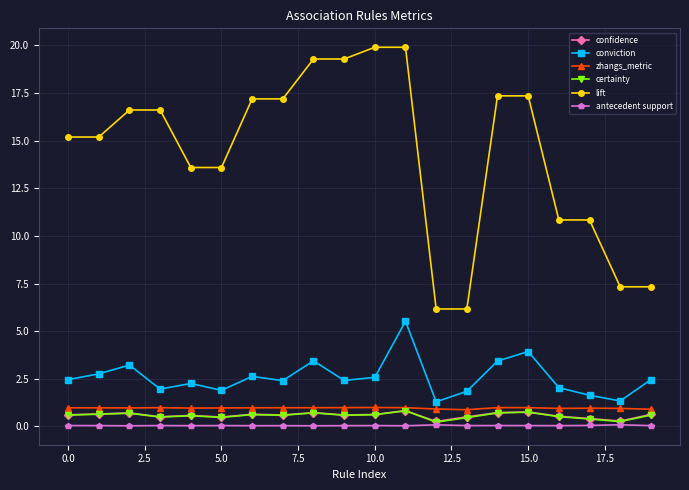

What is the maximum value shown in the chart?

19.9